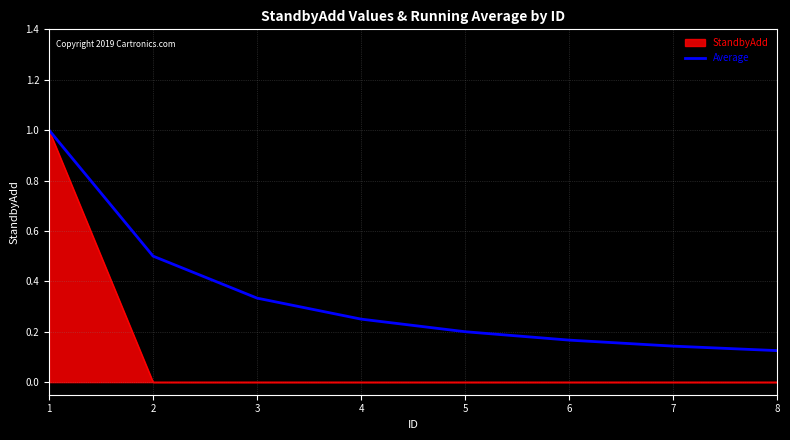

Which series has the largest range (max minus min)?

StandbyAdd